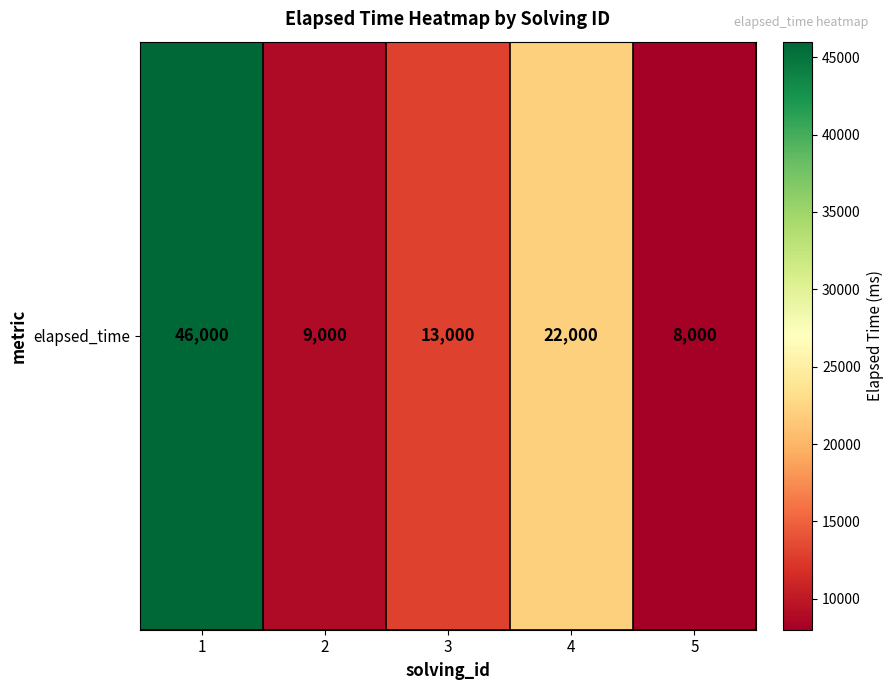

Rank the categories by value from lowest to highest.

5, 2, 3, 4, 1